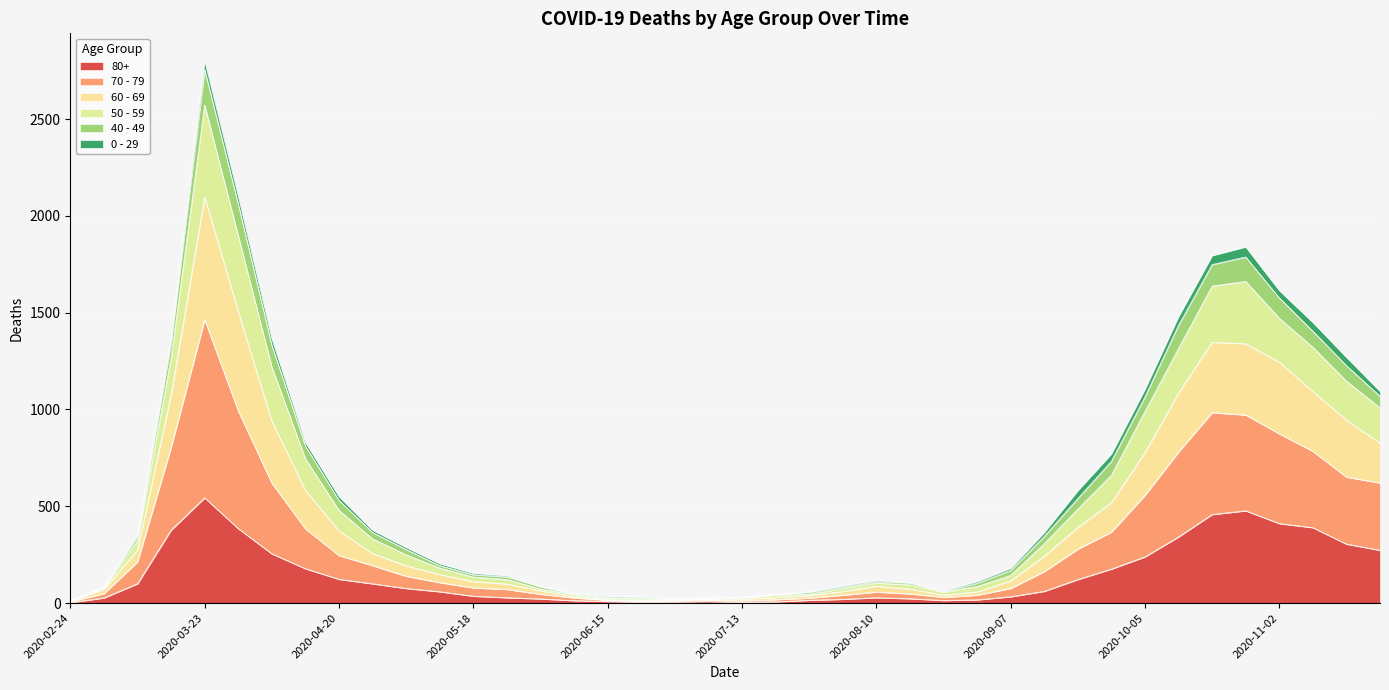

The 80+ series shows 59 at 2020-05-11. True or false?

True